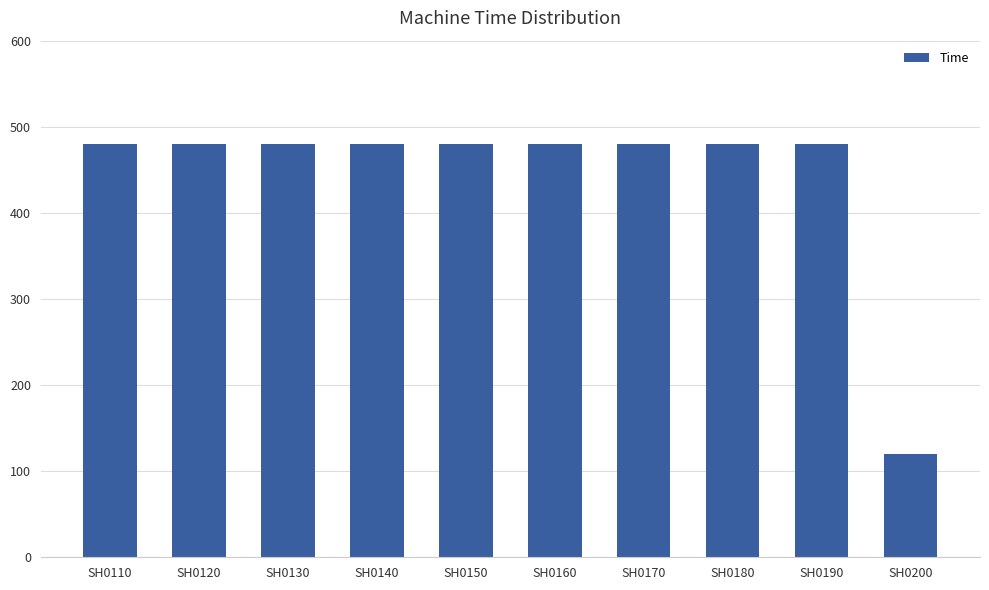

What is the difference between the values at SH0120 and SH0200?

360